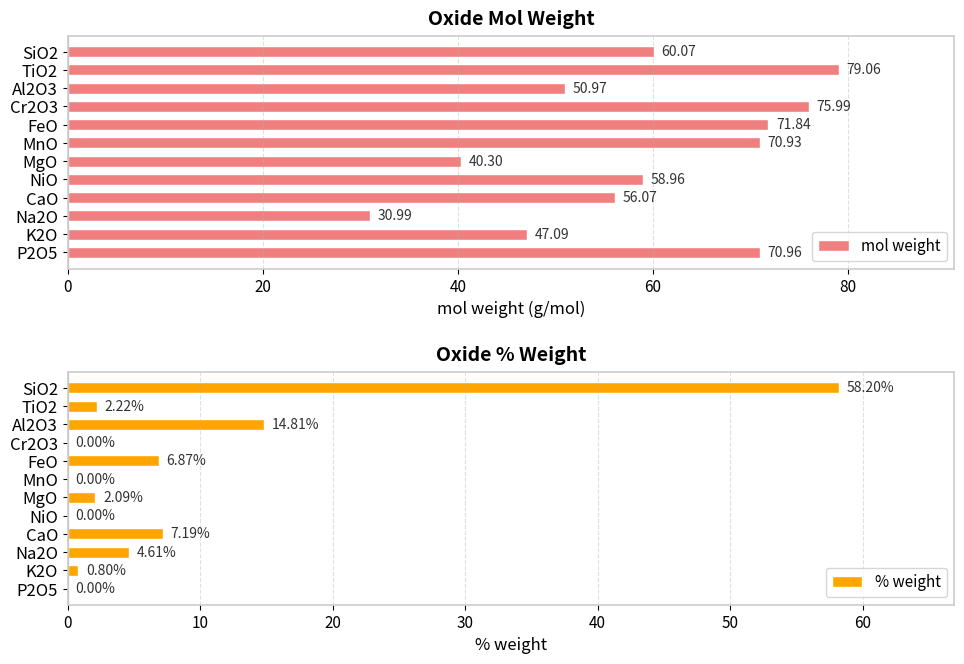

List the series in order of their peak value, highest first.

mol weight, % weight